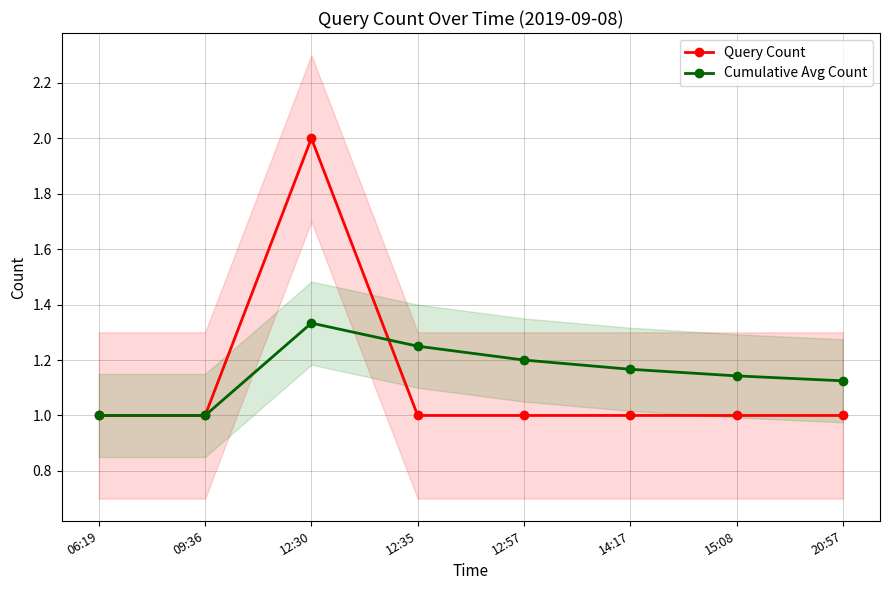

In Query Count, how many points are higher than both neighbors (excluding endpoints)?

1